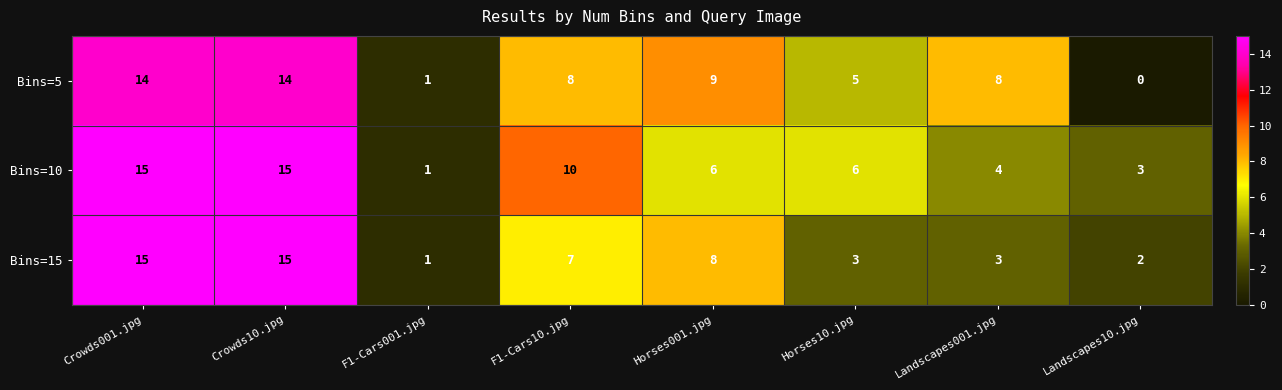

Reading right to left, list all the values displayed in this chart.

Bins=5: Landscapes10.jpg=0	Landscapes001.jpg=8	Horses10.jpg=5	Horses001.jpg=9	F1-Cars10.jpg=8	F1-Cars001.jpg=1	Crowds10.jpg=14	Crowds001.jpg=14
Bins=10: Landscapes10.jpg=3	Landscapes001.jpg=4	Horses10.jpg=6	Horses001.jpg=6	F1-Cars10.jpg=10	F1-Cars001.jpg=1	Crowds10.jpg=15	Crowds001.jpg=15
Bins=15: Landscapes10.jpg=2	Landscapes001.jpg=3	Horses10.jpg=3	Horses001.jpg=8	F1-Cars10.jpg=7	F1-Cars001.jpg=1	Crowds10.jpg=15	Crowds001.jpg=15